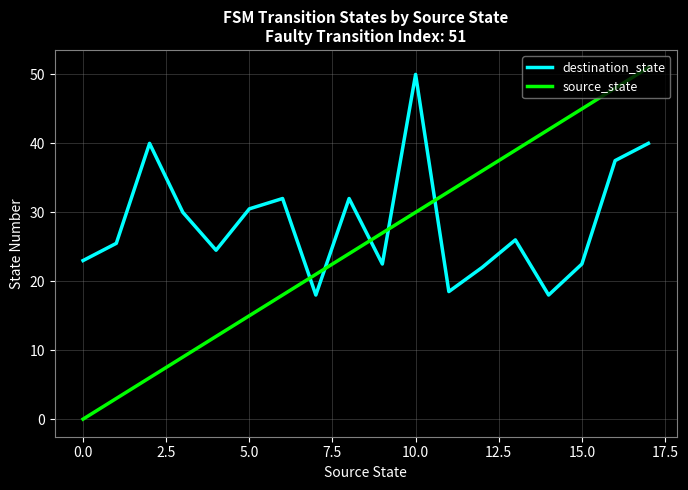

Rank the series by their average value, from lowest to highest.

source_state, destination_state